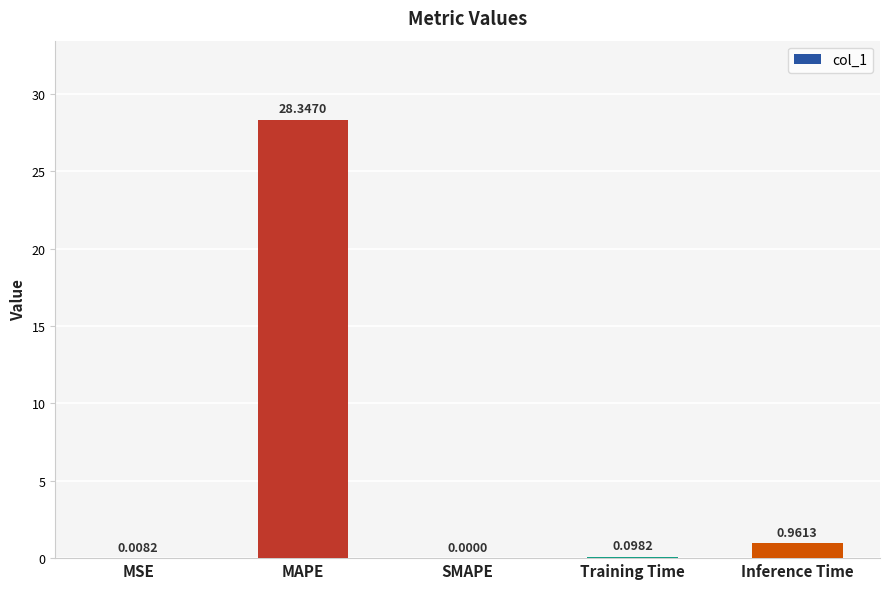

What is the sum of all values?

29.4